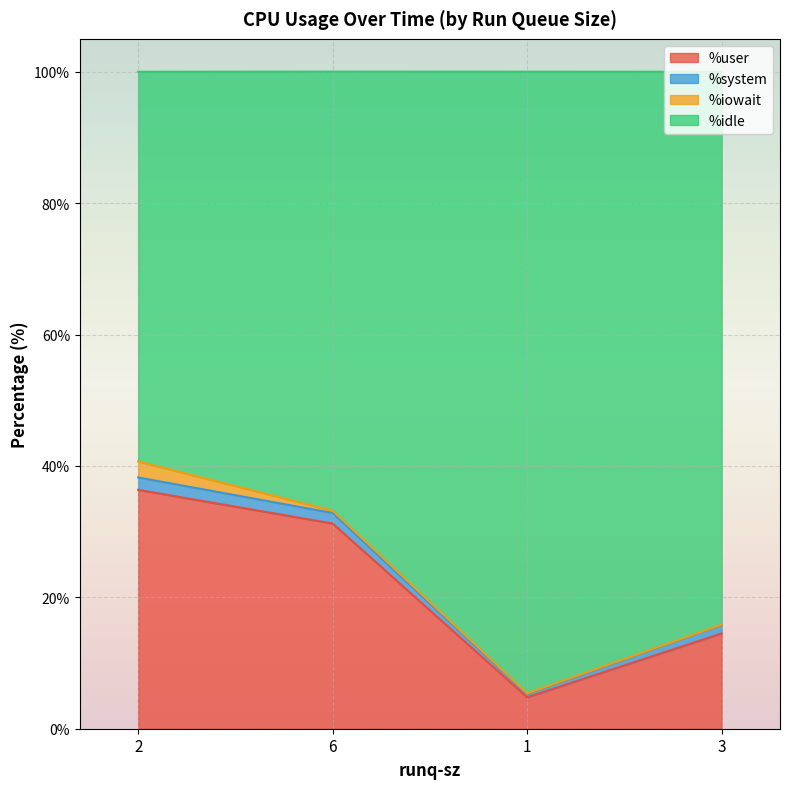

Where does the %user series first go above 31?

2